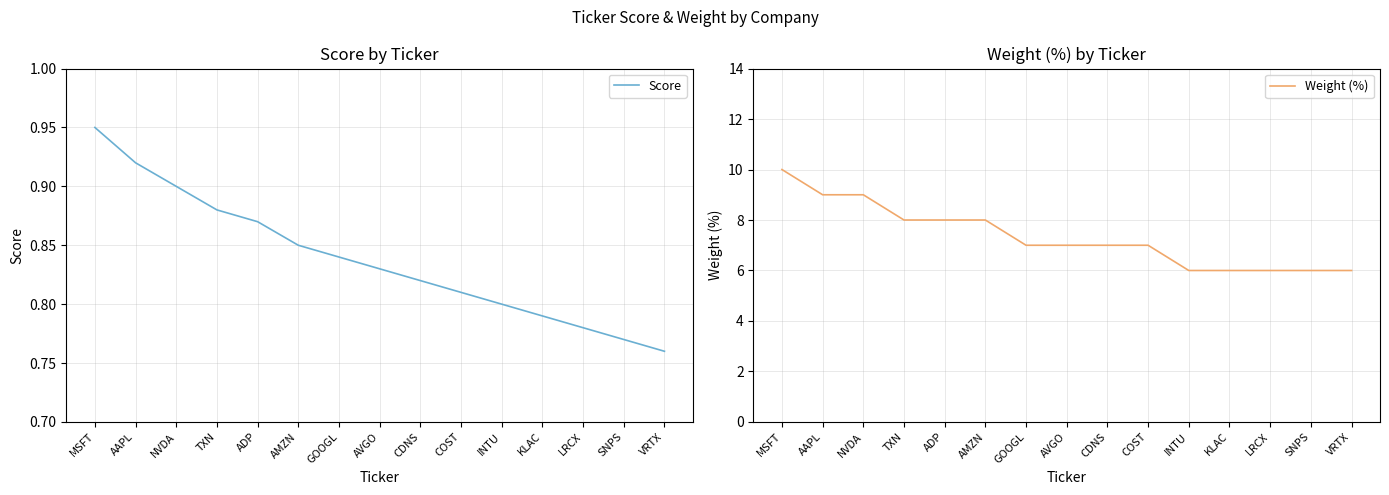

What is the total value across all series at TXN?

8.9